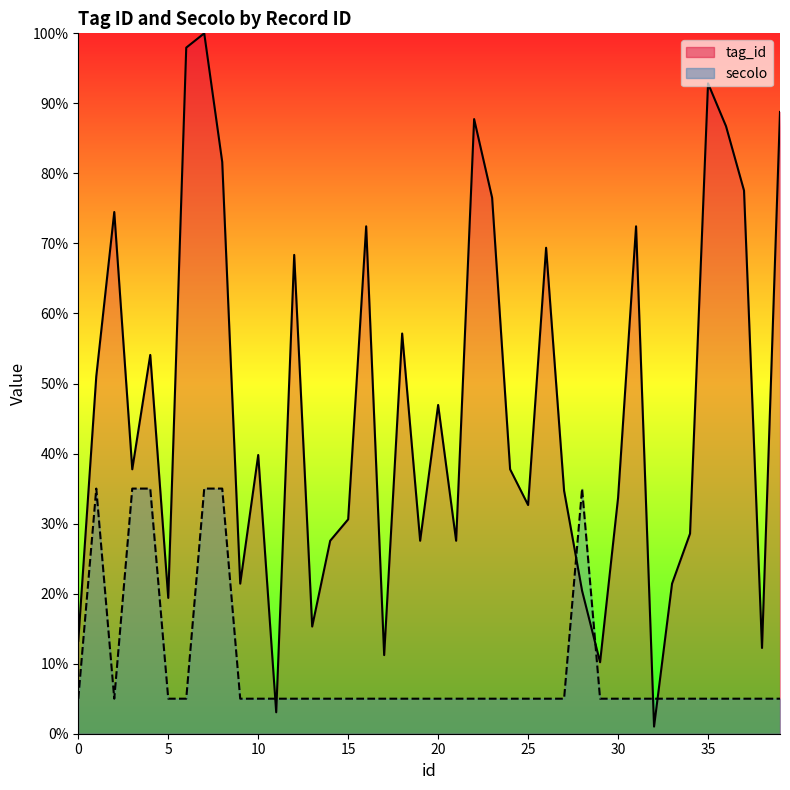

Rank the series at 11 from highest to lowest value.

secolo, tag_id